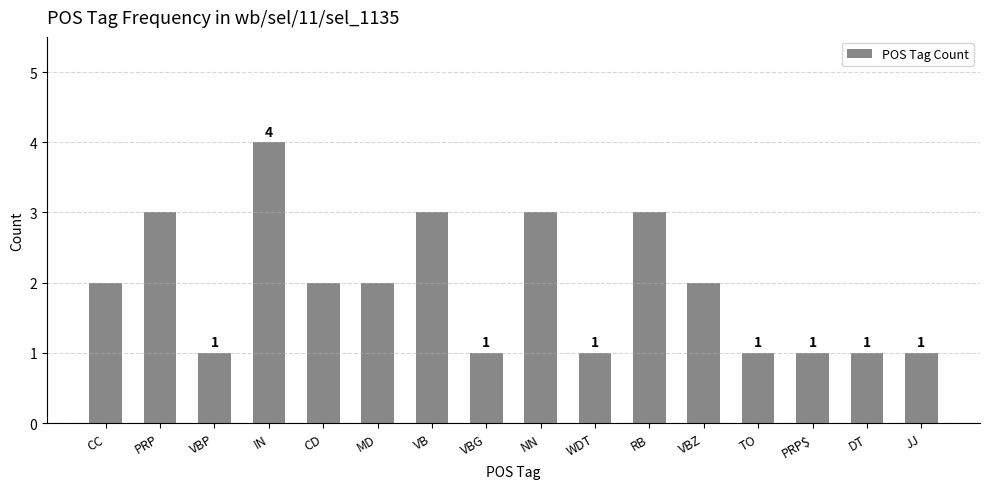

How many series are shown in this chart?

1